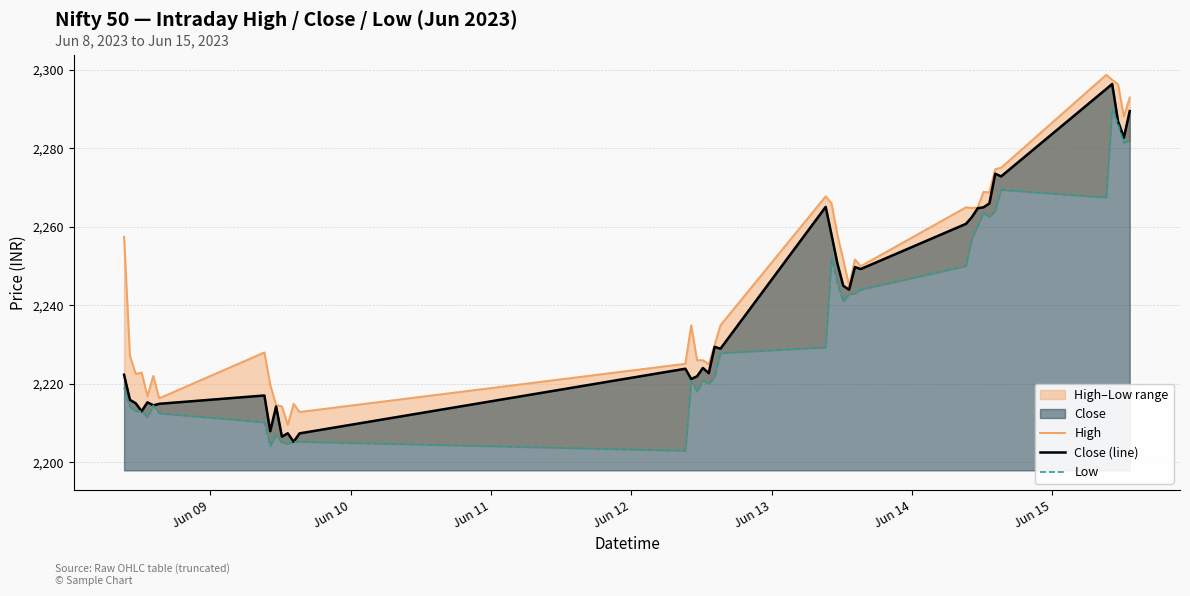

How many lines are shown in the chart?

3